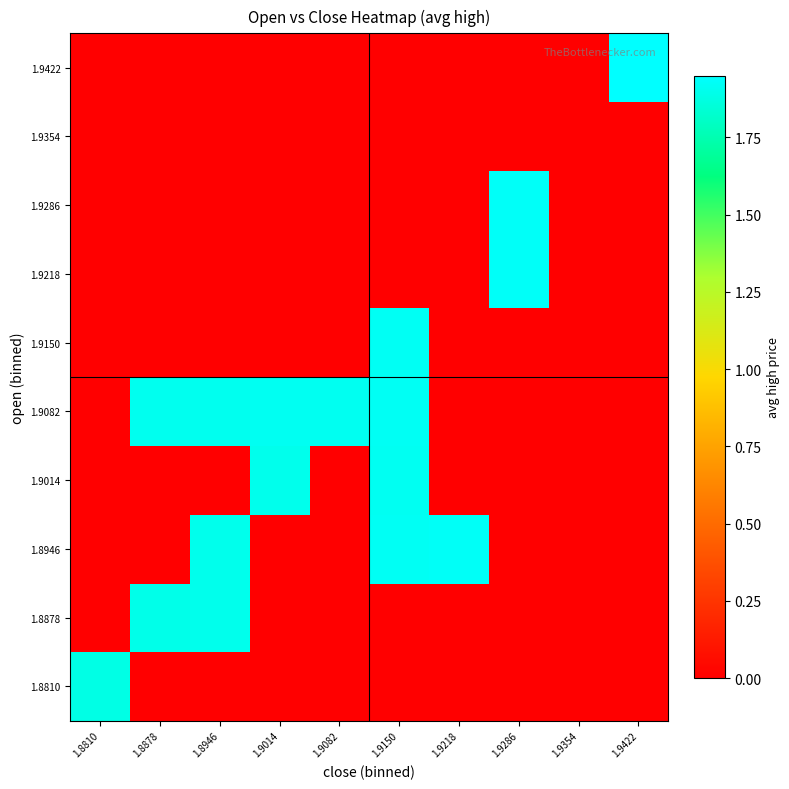

Reading left to right, list all the values displayed in this chart.

1.8810: 1.8810=1.9	1.8878=0.0	1.8946=0.0	1.9014=0.0	1.9082=0.0	1.9150=0.0	1.9218=0.0	1.9286=0.0	1.9354=0.0	1.9422=0.0
1.8878: 1.8810=0.0	1.8878=1.9	1.8946=1.9	1.9014=0.0	1.9082=0.0	1.9150=0.0	1.9218=0.0	1.9286=0.0	1.9354=0.0	1.9422=0.0
1.8946: 1.8810=0.0	1.8878=0.0	1.8946=1.9	1.9014=0.0	1.9082=0.0	1.9150=1.9	1.9218=1.9	1.9286=0.0	1.9354=0.0	1.9422=0.0
1.9014: 1.8810=0.0	1.8878=0.0	1.8946=0.0	1.9014=1.9	1.9082=0.0	1.9150=1.9	1.9218=0.0	1.9286=0.0	1.9354=0.0	1.9422=0.0
1.9082: 1.8810=0.0	1.8878=1.9	1.8946=1.9	1.9014=1.9	1.9082=1.9	1.9150=1.9	1.9218=0.0	1.9286=0.0	1.9354=0.0	1.9422=0.0
1.9150: 1.8810=0.0	1.8878=0.0	1.8946=0.0	1.9014=0.0	1.9082=0.0	1.9150=1.9	1.9218=0.0	1.9286=0.0	1.9354=0.0	1.9422=0.0
1.9218: 1.8810=0.0	1.8878=0.0	1.8946=0.0	1.9014=0.0	1.9082=0.0	1.9150=0.0	1.9218=0.0	1.9286=1.9	1.9354=0.0	1.9422=0.0
1.9286: 1.8810=0.0	1.8878=0.0	1.8946=0.0	1.9014=0.0	1.9082=0.0	1.9150=0.0	1.9218=0.0	1.9286=1.9	1.9354=0.0	1.9422=0.0
1.9354: 1.8810=0.0	1.8878=0.0	1.8946=0.0	1.9014=0.0	1.9082=0.0	1.9150=0.0	1.9218=0.0	1.9286=0.0	1.9354=0.0	1.9422=0.0
1.9422: 1.8810=0.0	1.8878=0.0	1.8946=0.0	1.9014=0.0	1.9082=0.0	1.9150=0.0	1.9218=0.0	1.9286=0.0	1.9354=0.0	1.9422=1.9